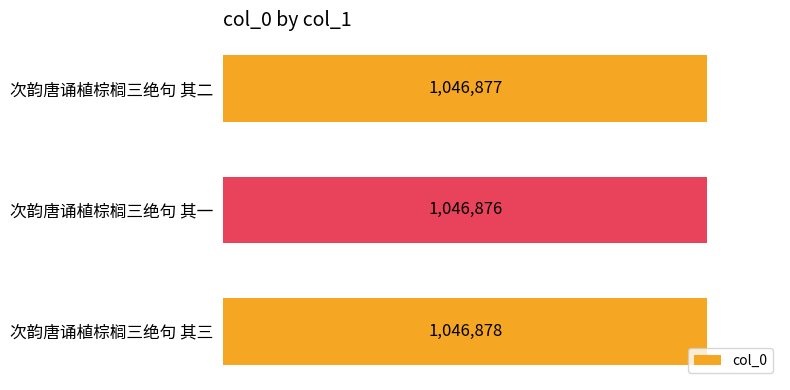

Approximately how many times larger is the value at 次韵唐诵植棕榈三绝句 其二 compared to 次韵唐诵植棕榈三绝句 其三?

1.0